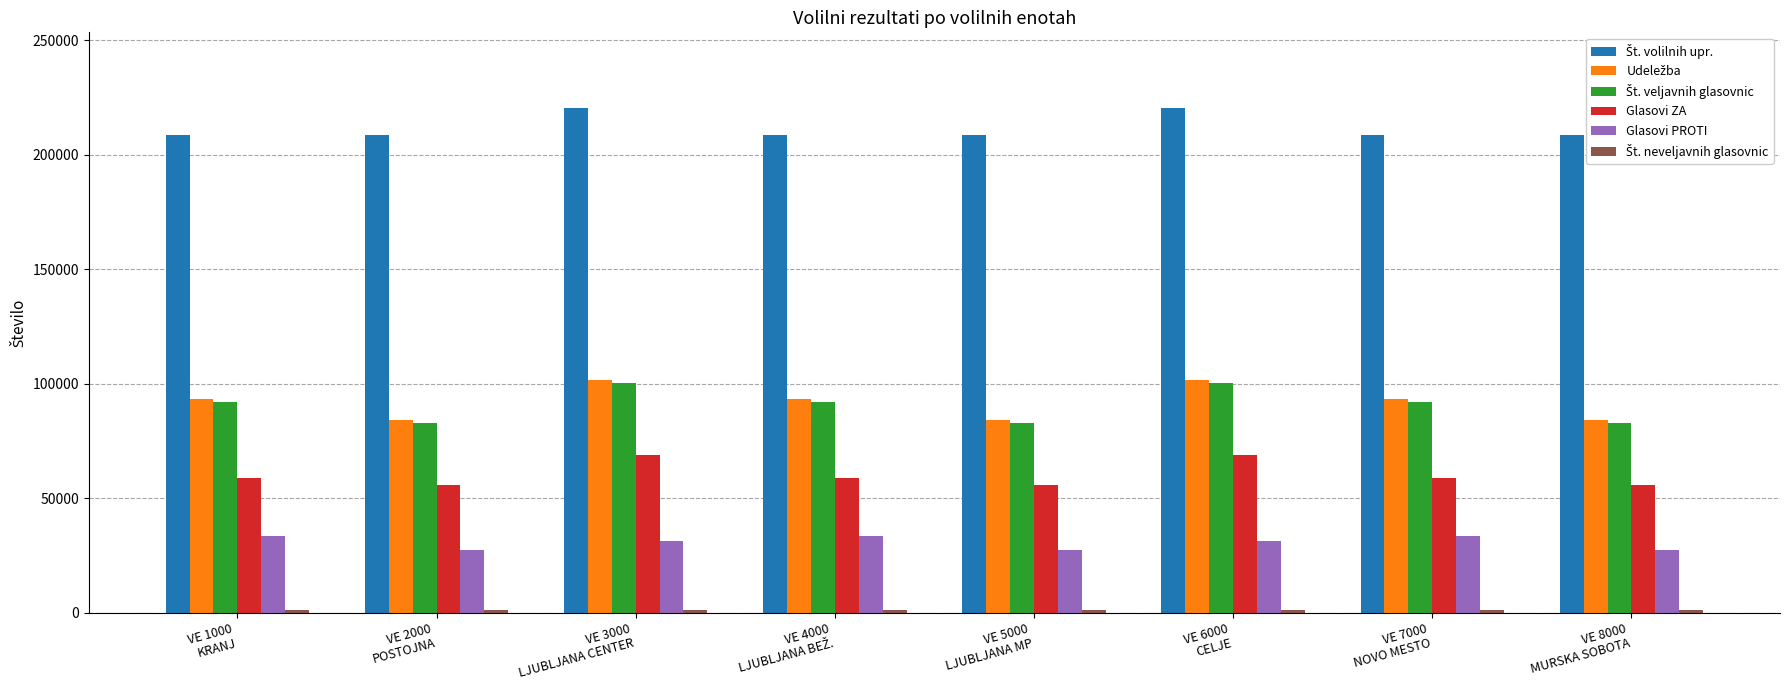

What is the total value across all series at VE 8000
MURSKA SOBOTA?

459549